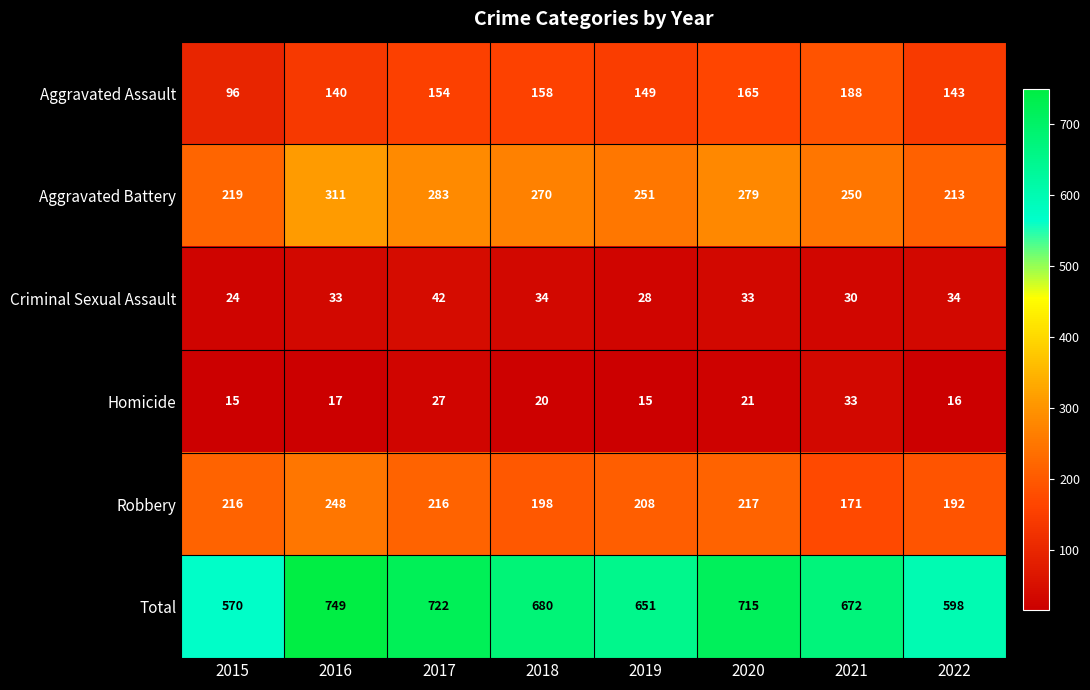

How many distinct data groups are displayed?

6